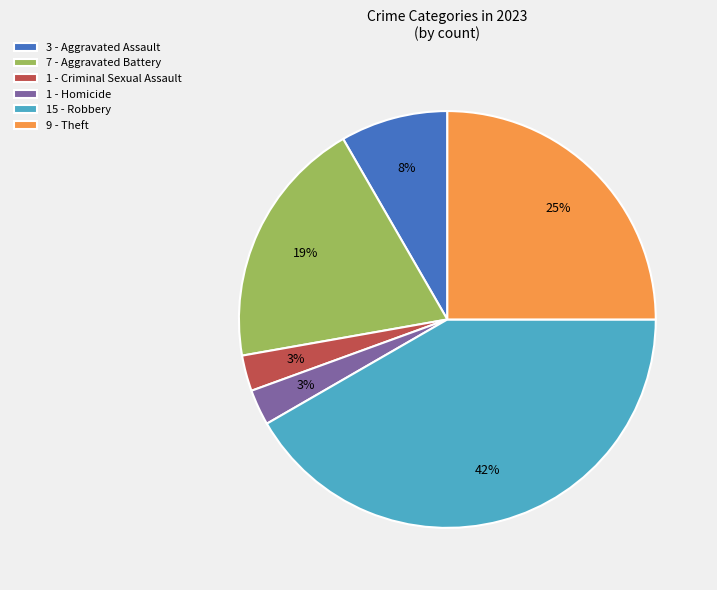

Which category has the biggest portion of the pie?

15 - Robbery